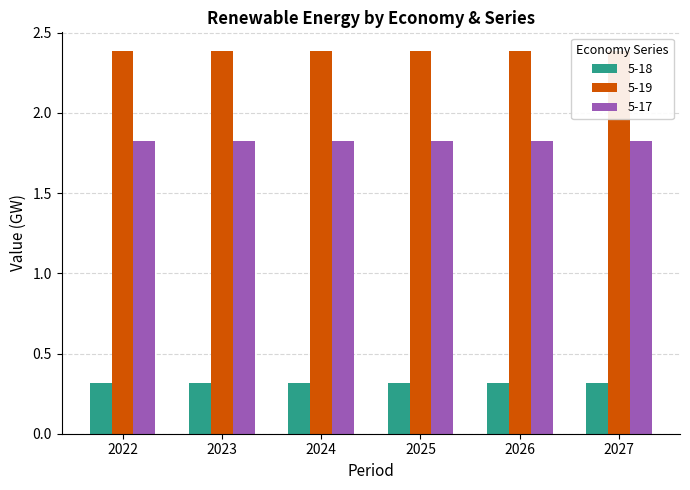

How many bars are there in total?

18